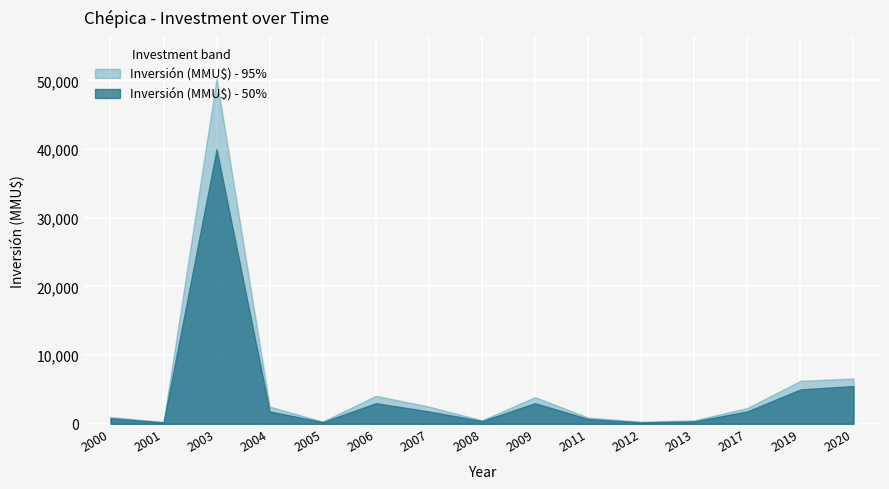

Reading right to left, what are all the values shown in this chart?

Inversión (MMU$) - 95%: 2020=6600	2019=6250	2017=2300	2013=500	2012=300	2011=905	2009=3872	2008=500	2007=2501	2006=4072	2005=322	2004=2500	2003=50300	2001=250	2000=1000
Inversión (MMU$) - 50%: 2020=5500	2019=5000	2017=1800	2013=350	2012=200	2011=700	2009=3000	2008=400	2007=1800	2006=3000	2005=250	2004=1800	2003=40000	2001=200	2000=800